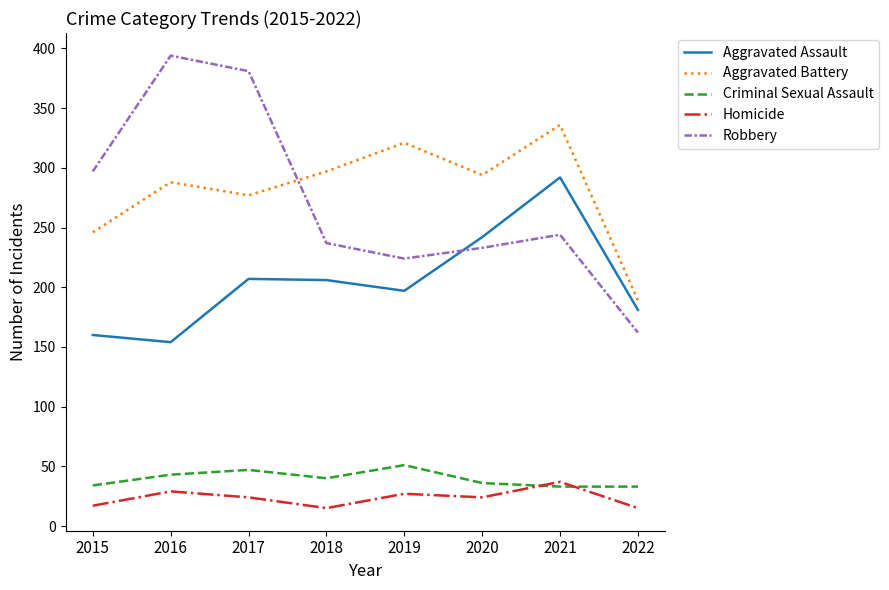

What is the difference between the Robbery values at 2019 and 2020?

9